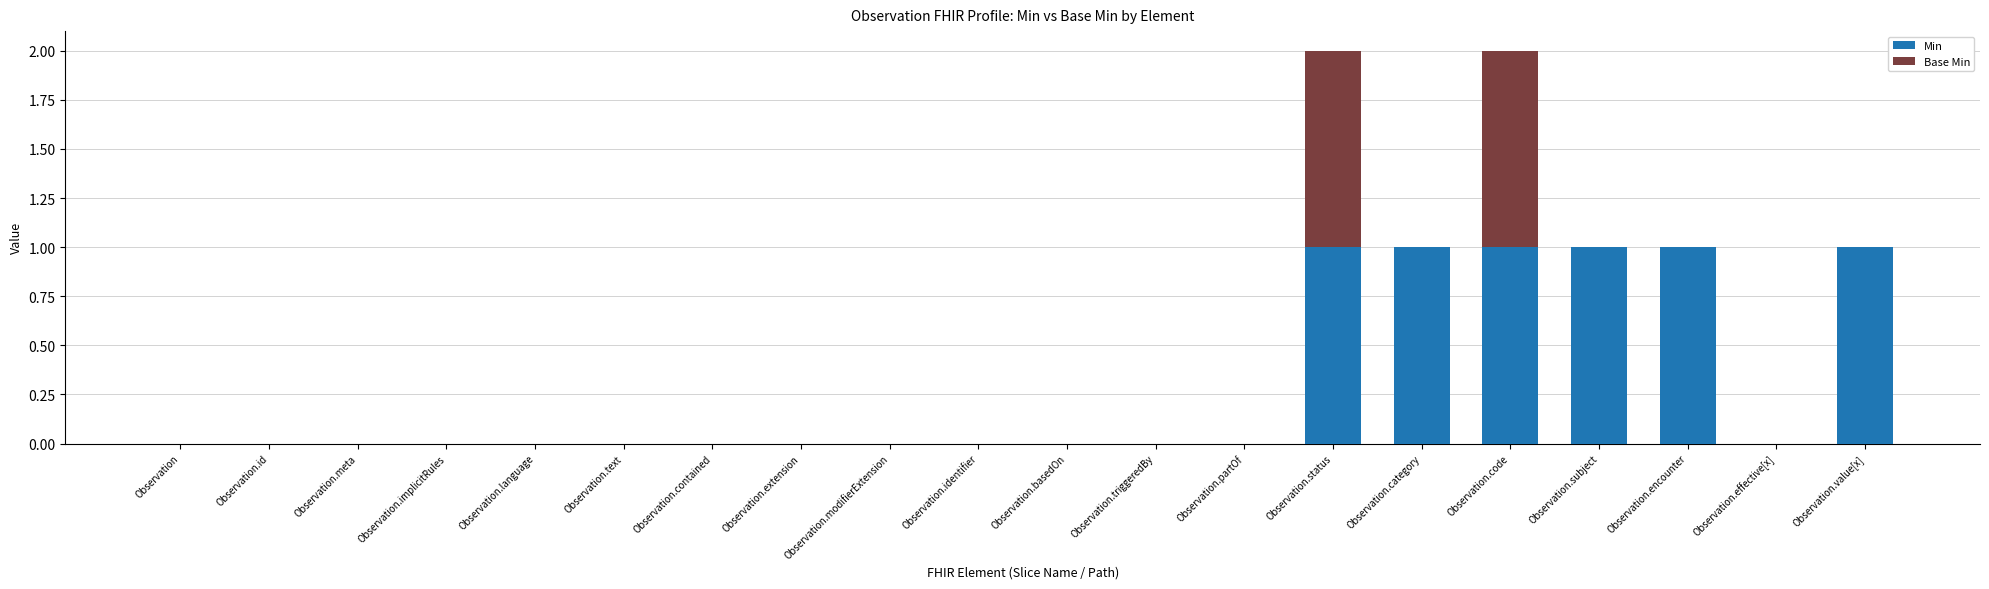

The Min series shows -1 at Observation.triggeredBy. True or false?

False